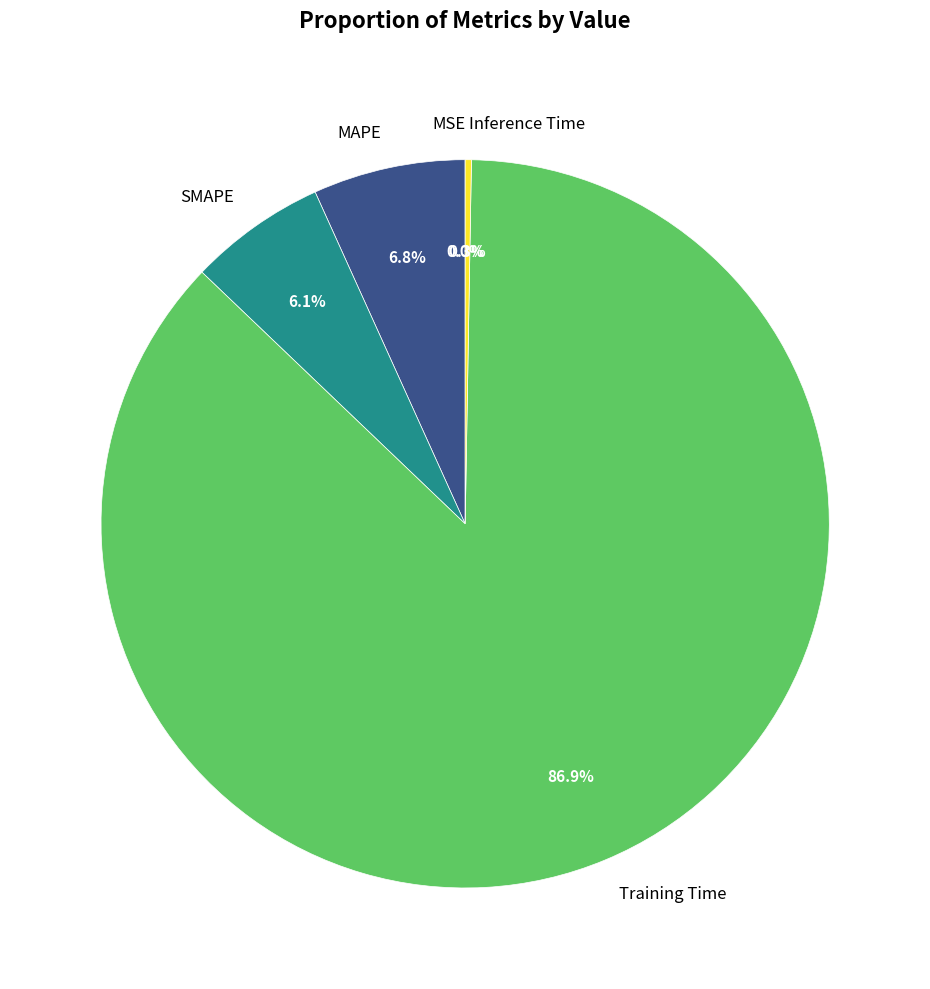

What is the majority slice?

Training Time